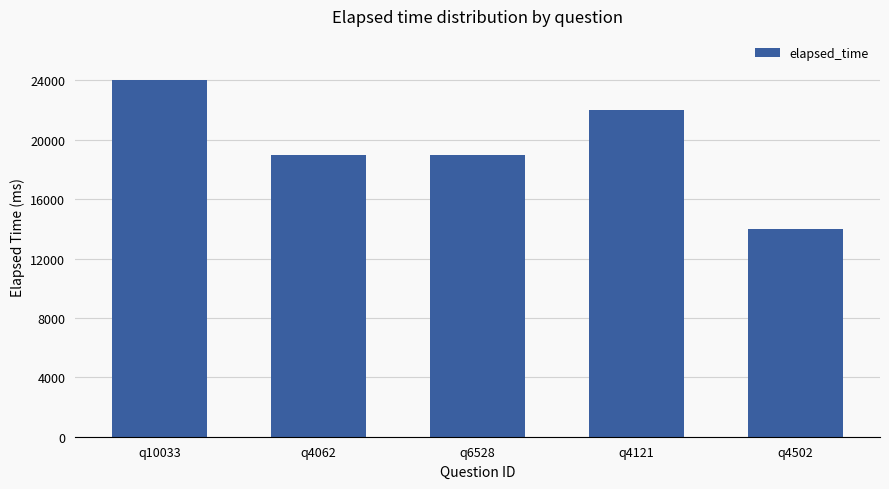

True or false: the data shows 31965 at q4062.

False